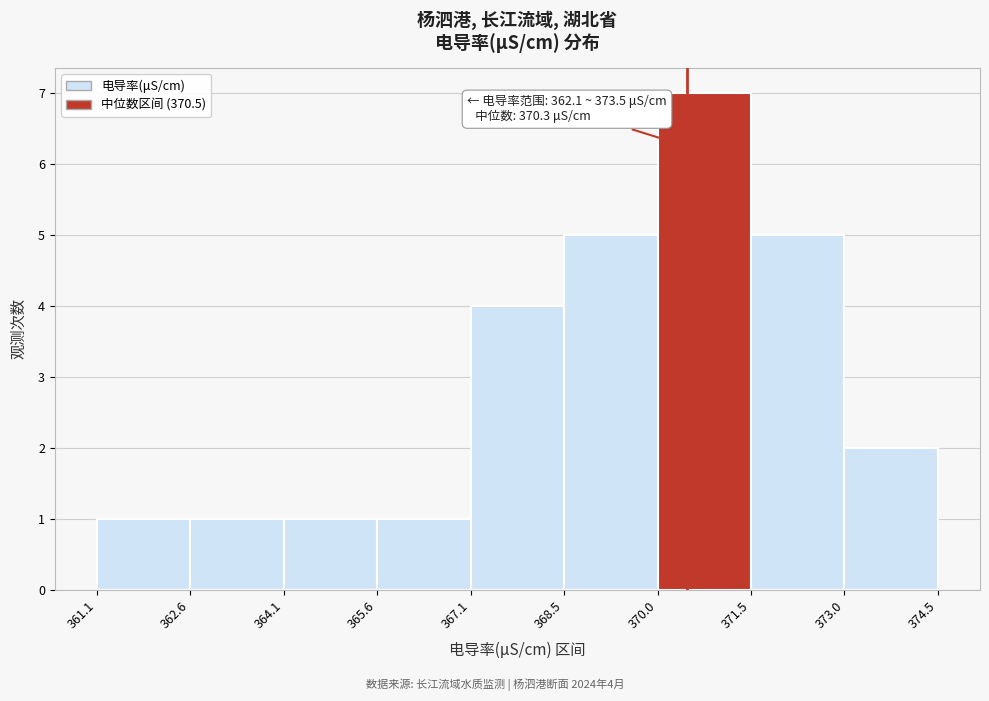

Which range on the x-axis has the tallest bar?

370.0 to 371.5